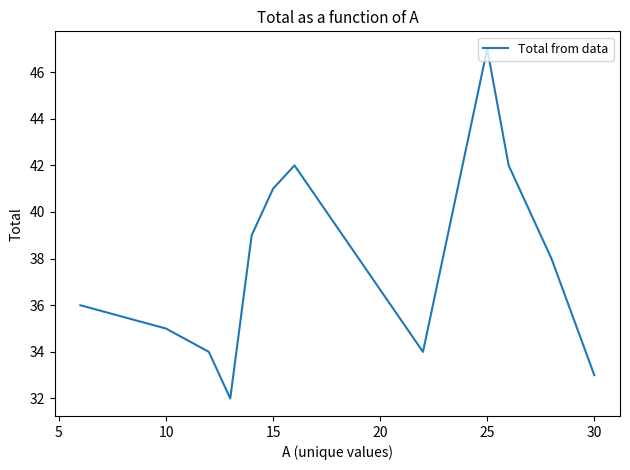

What is the difference between the maximum and minimum values?

15